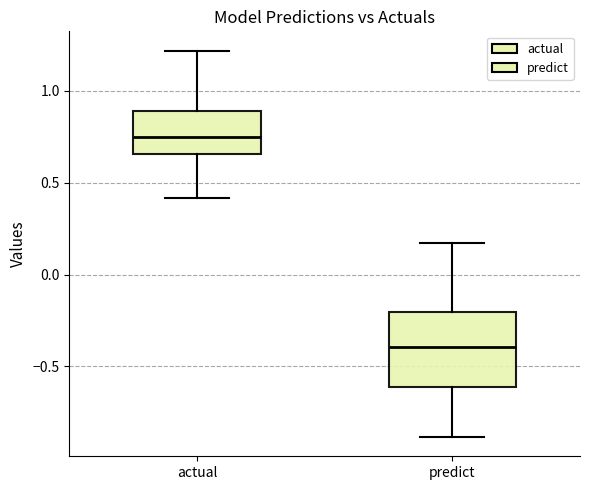

Which box is the tallest, from its lower edge to its upper edge?

predict